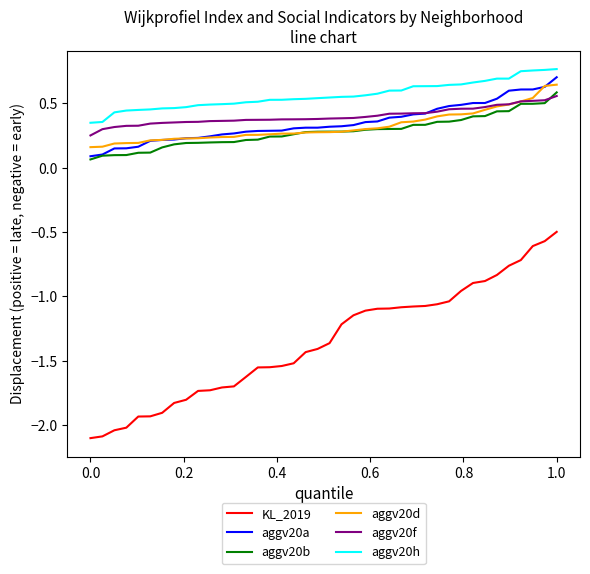

True or false: aggv20h and aggv20a intersect in this chart.

False